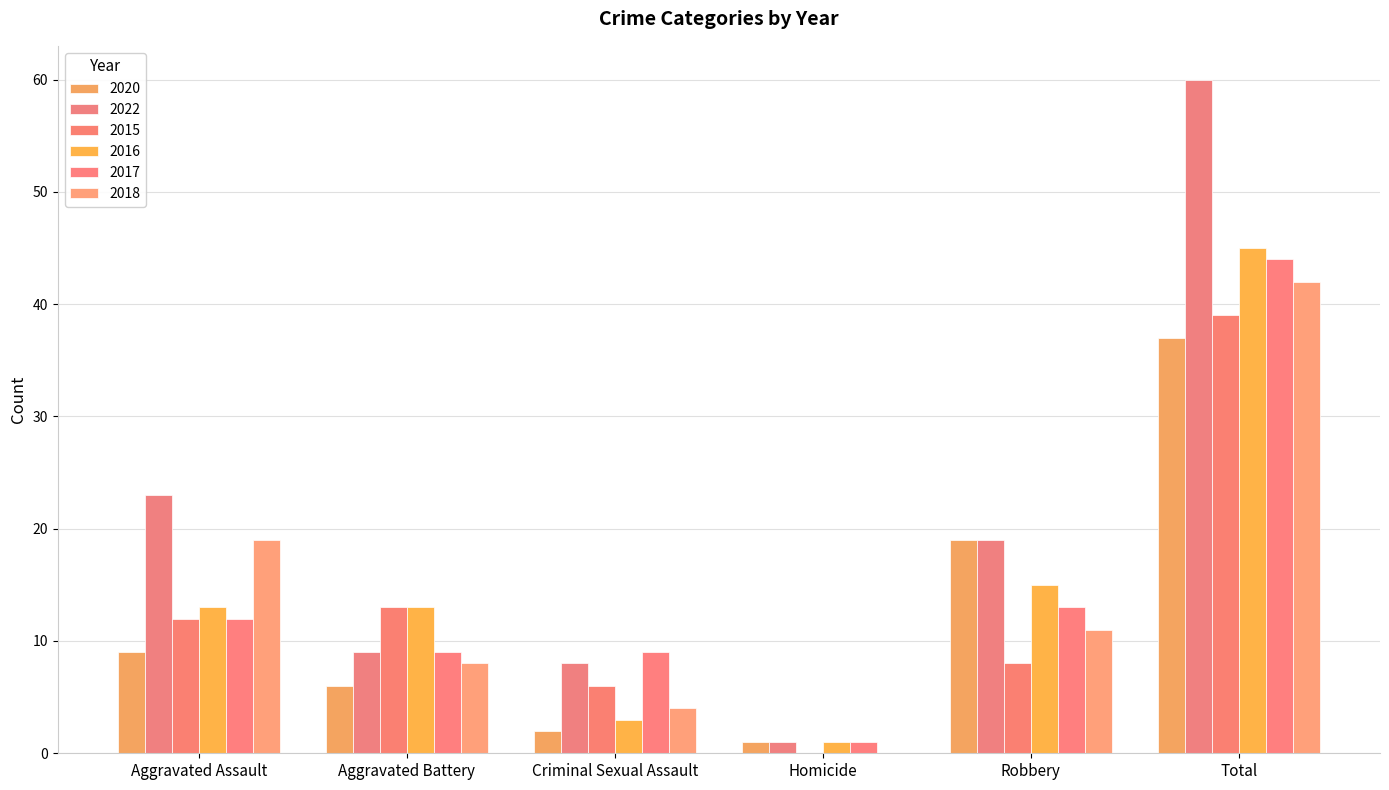

Reading left to right, transcribe all the data shown in this chart.

2020: 9	6	2	1	19	37
2022: 23	9	8	1	19	60
2015: 12	13	6	0	8	39
2016: 13	13	3	1	15	45
2017: 12	9	9	1	13	44
2018: 19	8	4	0	11	42